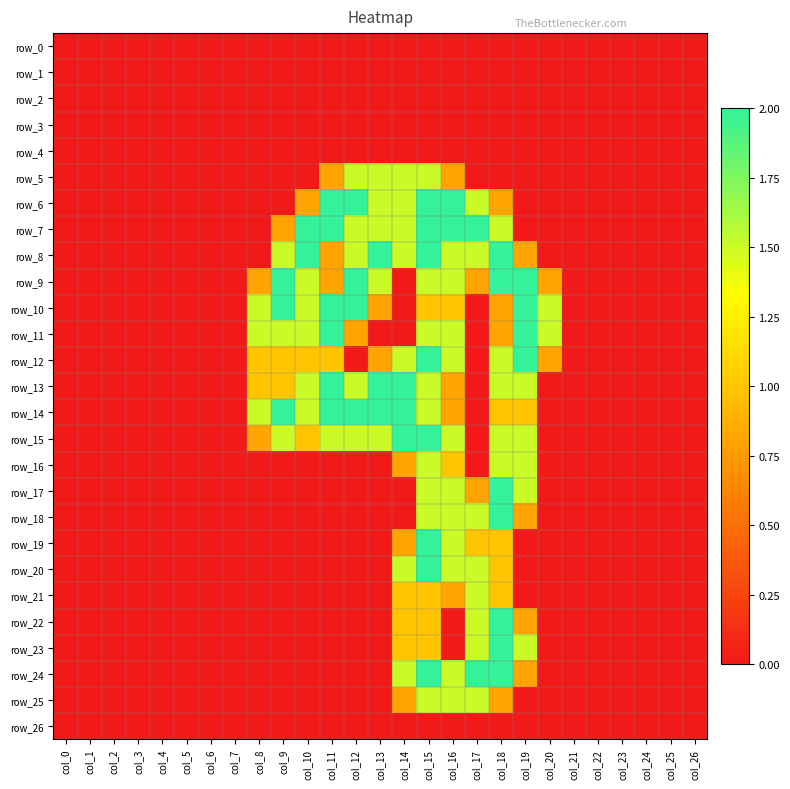

Between col_5 and col_20, which series saw the biggest shift?

row_10